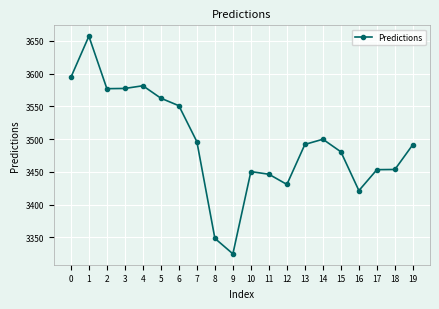

What is the difference between the maximum and minimum values?

332.4